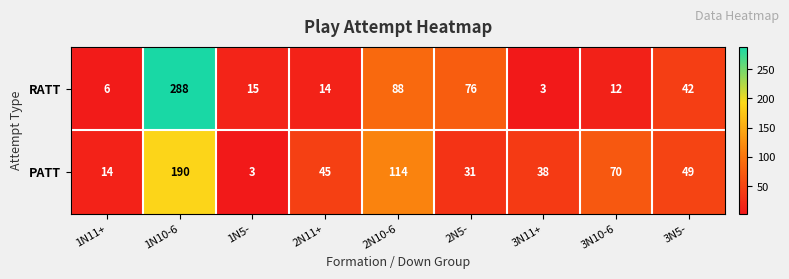

What is the difference between the maximum and minimum values in the PATT series?

187